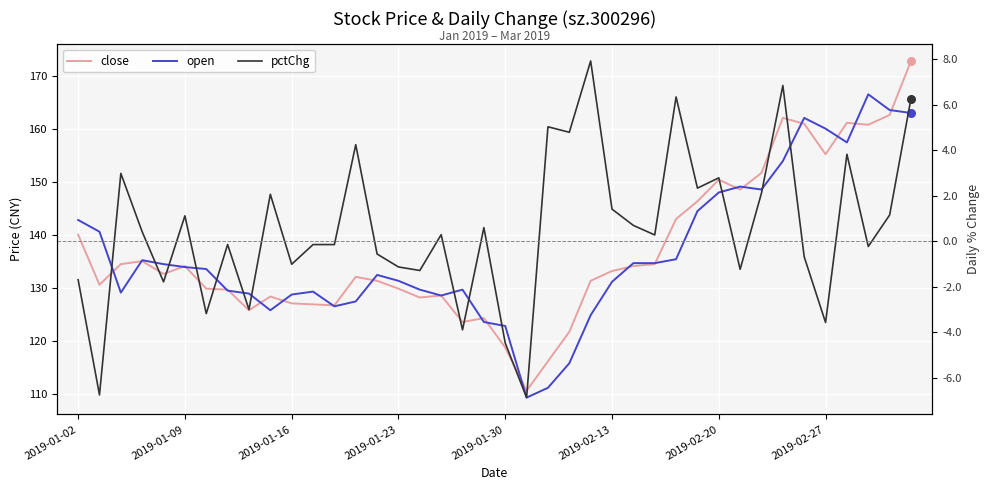

Which series has the largest total across all categories?

close